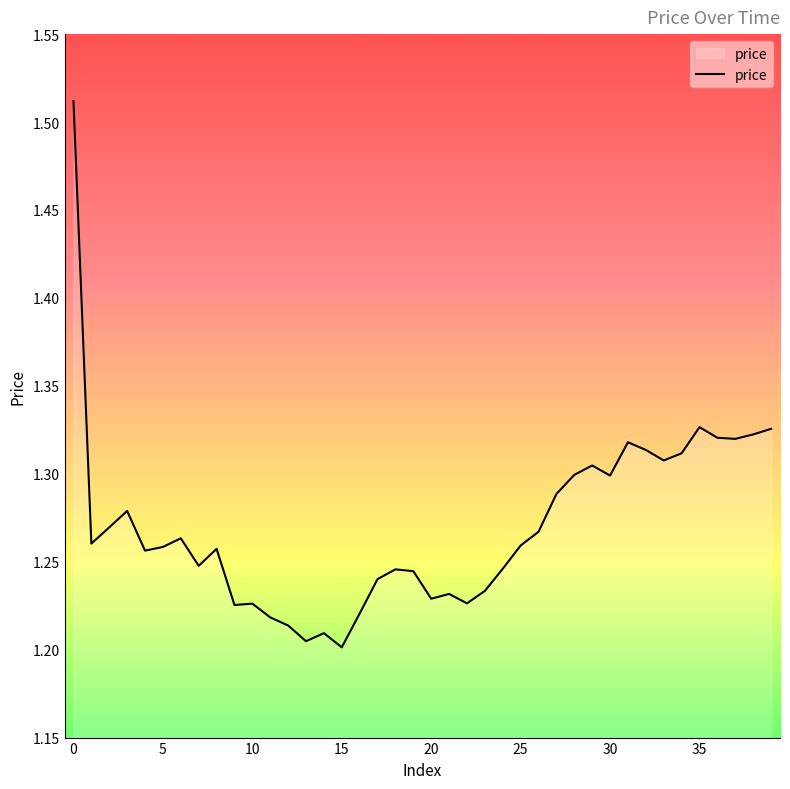

What is the difference between the maximum and minimum values?

0.3